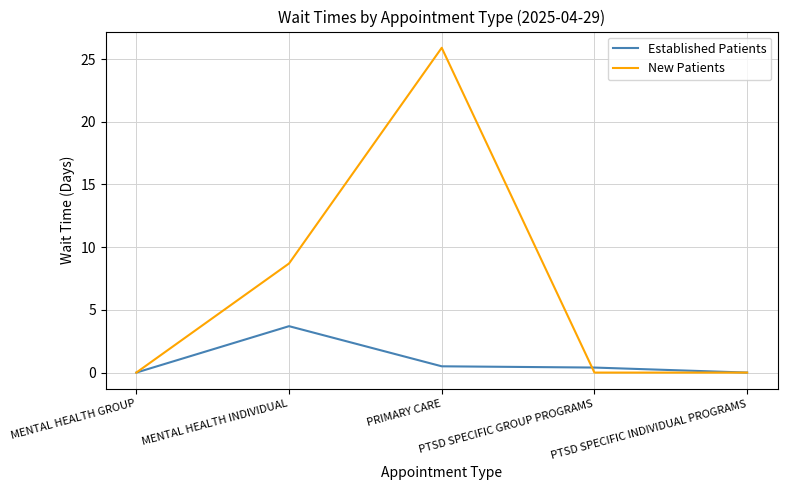

In New Patients, how many points are higher than both neighbors (excluding endpoints)?

1